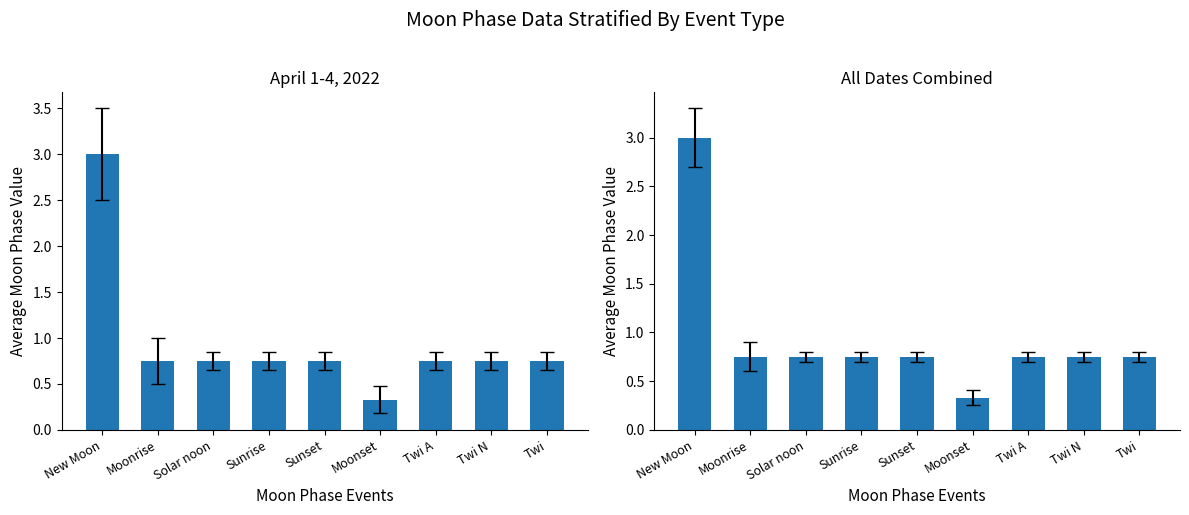

Which has a higher value, Twi A or Moonrise?

Twi A